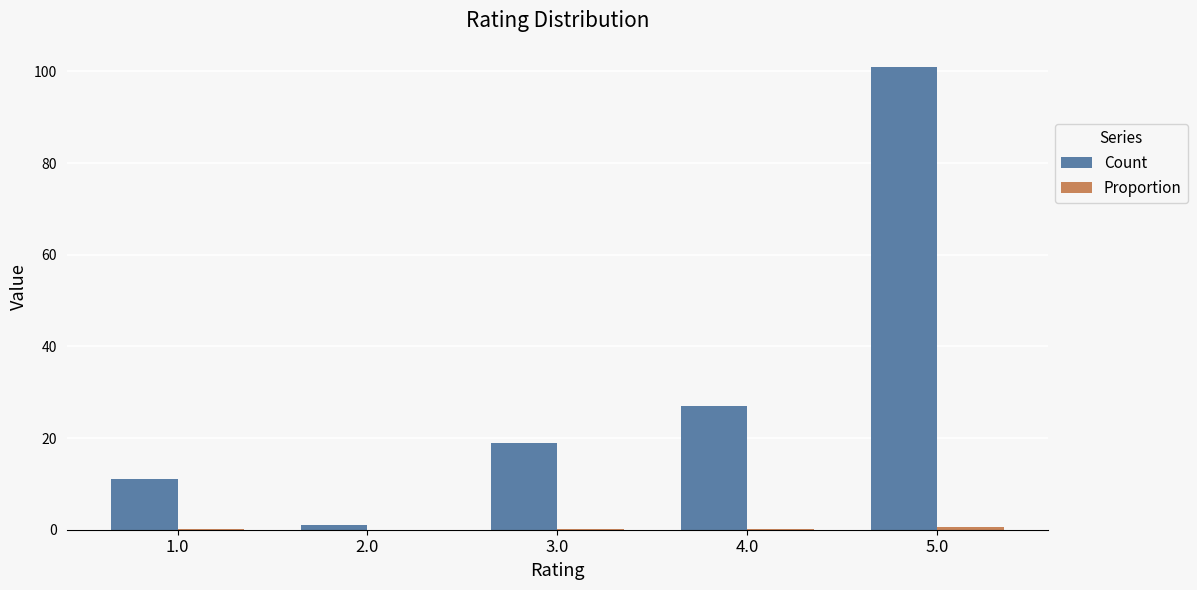

The value of Count at 4.0 is 18.1. True or false?

False